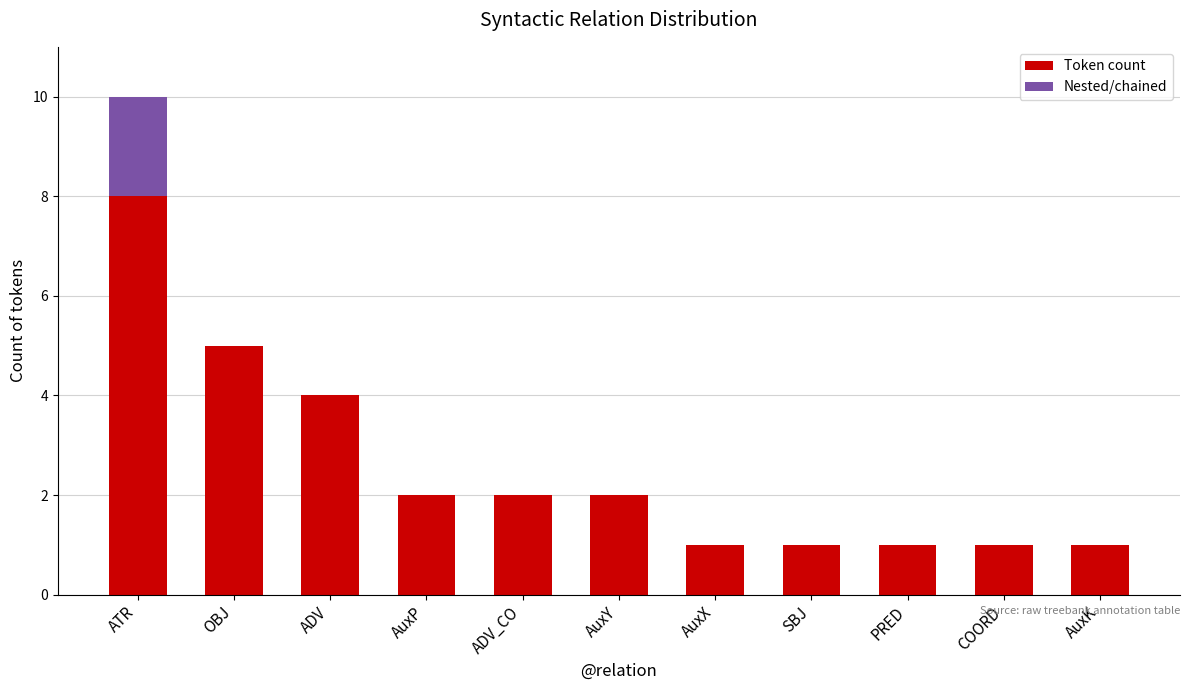

How many categories are shown in the chart?

11